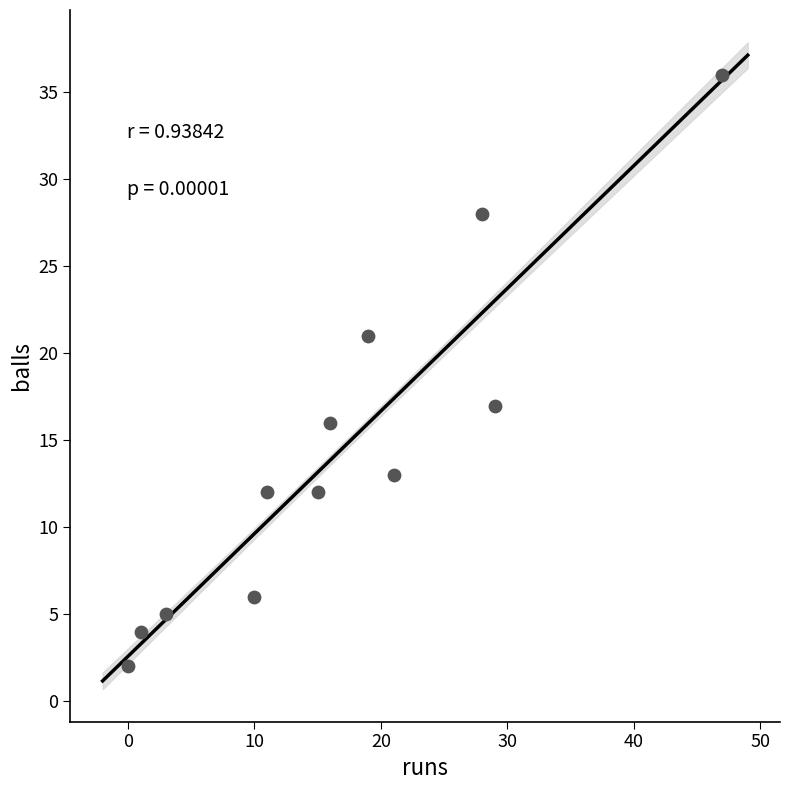

What is the range of X values (max minus min)?

47